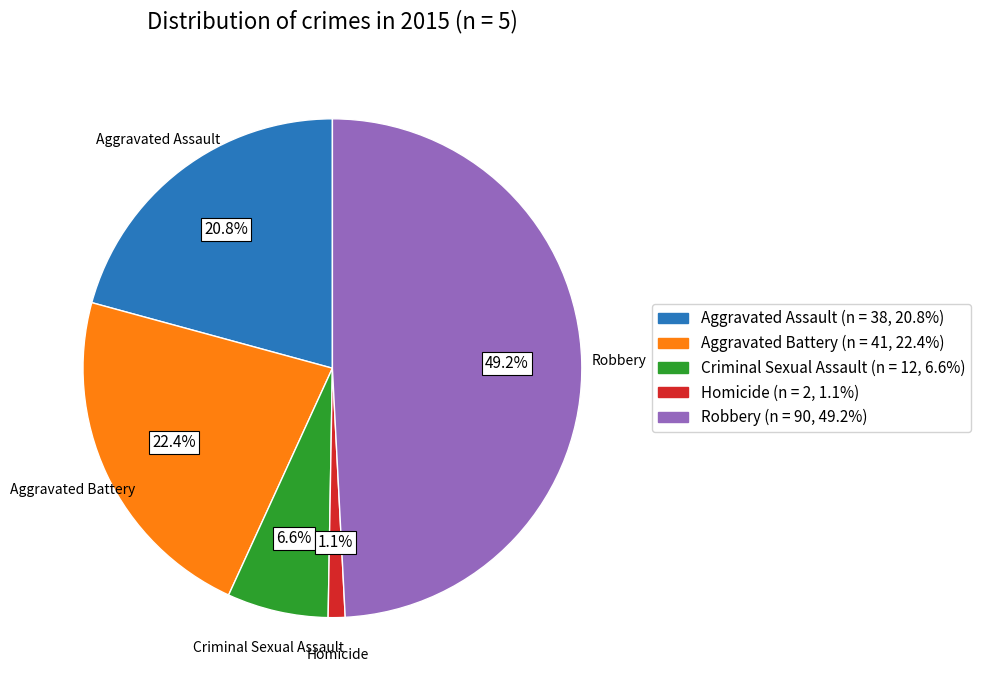

Does any single category account for the majority?

No